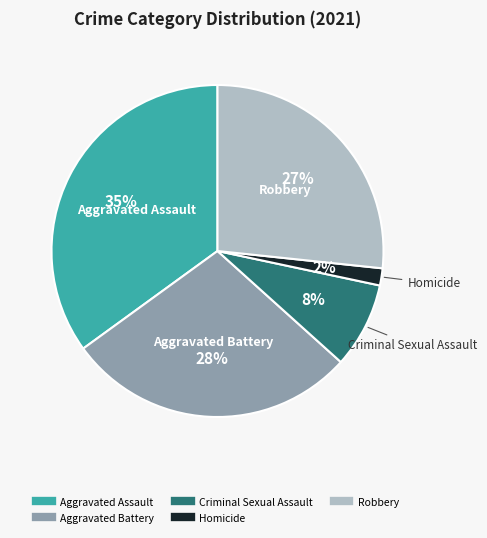

Is it true that Aggravated Assault is 22% of the pie?

False